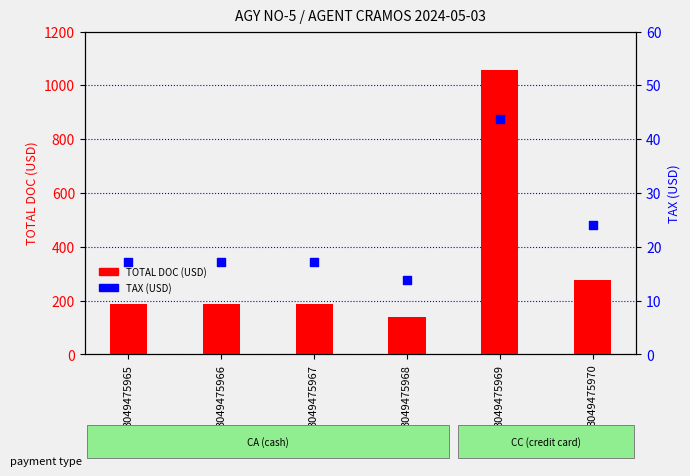

Which series contains the lowest Y value?

TAX (USD)